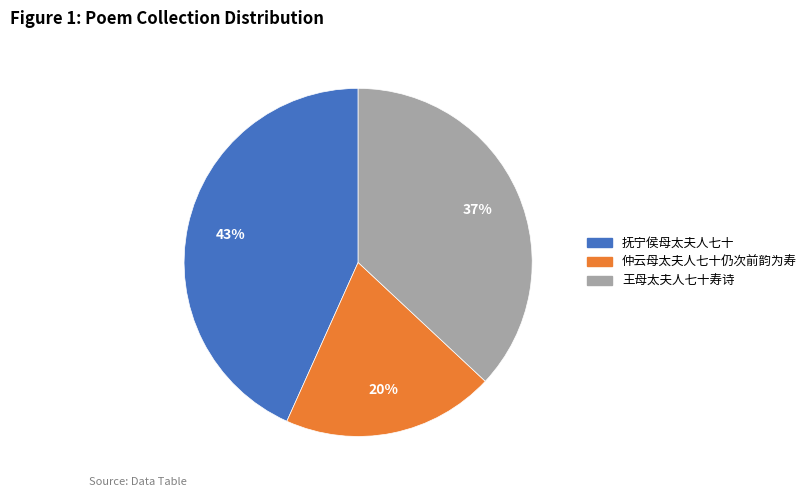

True or false: 抚宁侯母太夫人七十 accounts for 43% of the total.

True